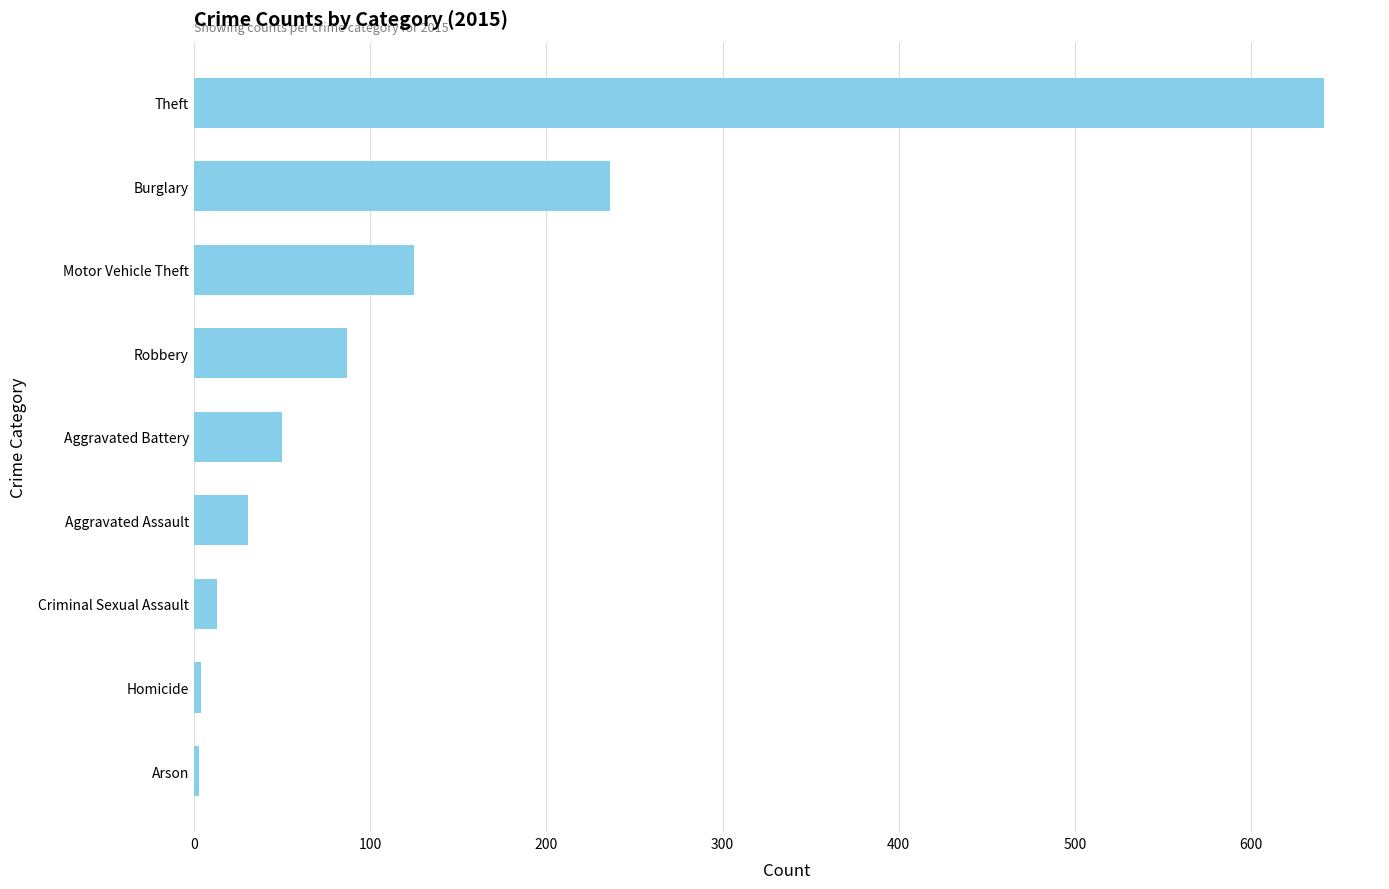

What is the sum of all values?

1190